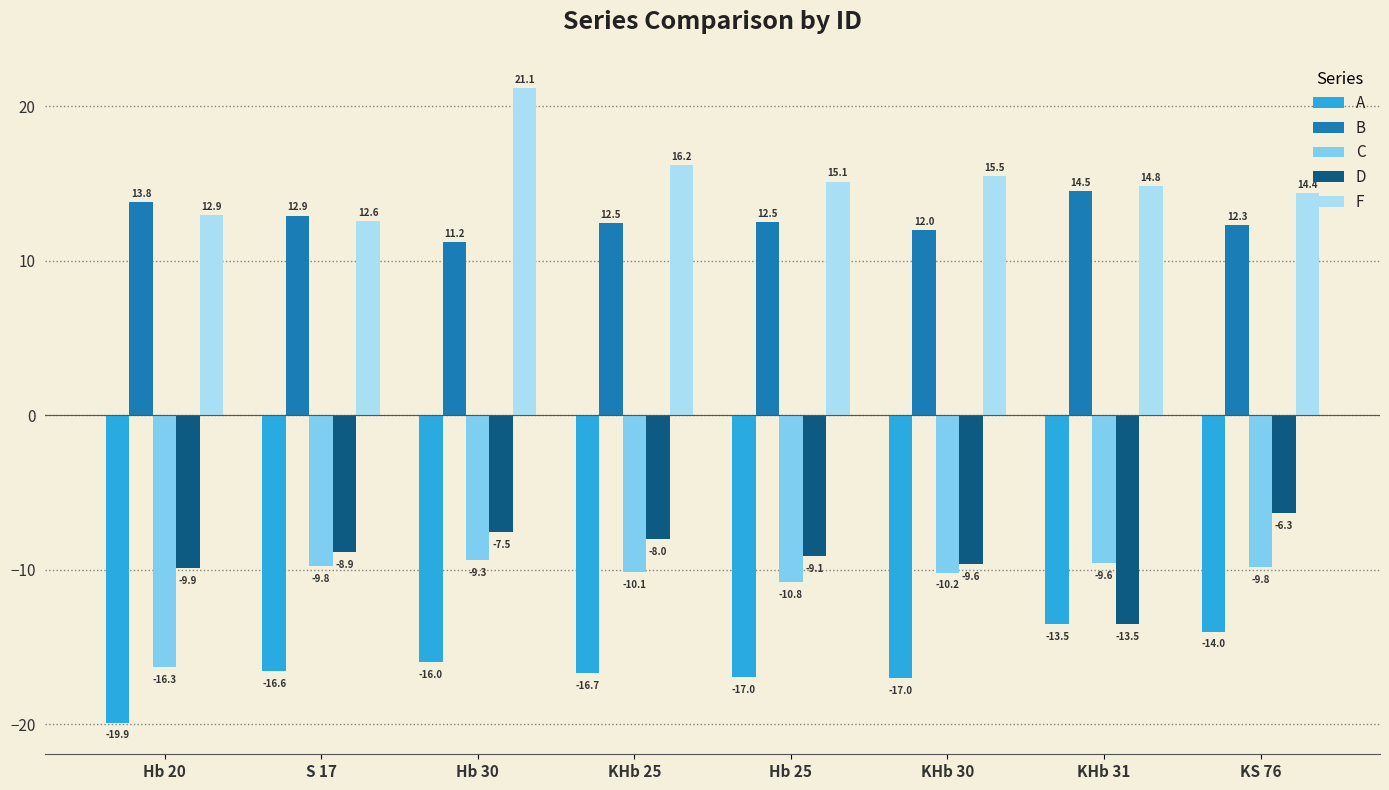

True or false: D has a value of -13.5 at KHb 31.

True